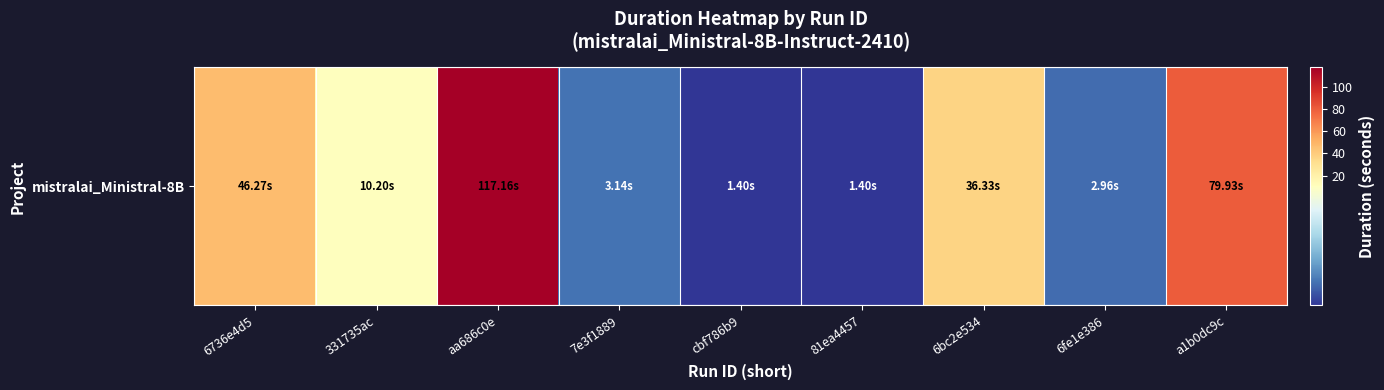

Is it true that the value at a1b0dc9c is 79.9?

True